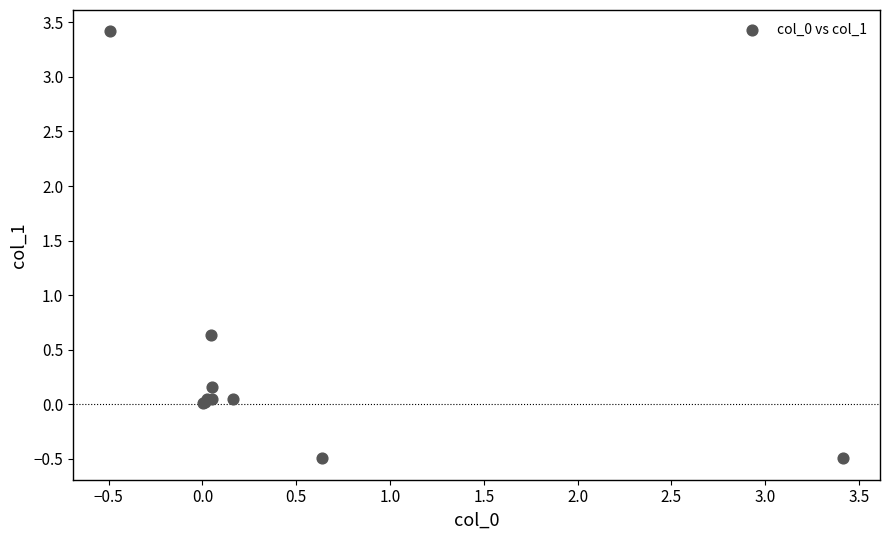

What Y value in the scatter plot is closest to 1?

0.6